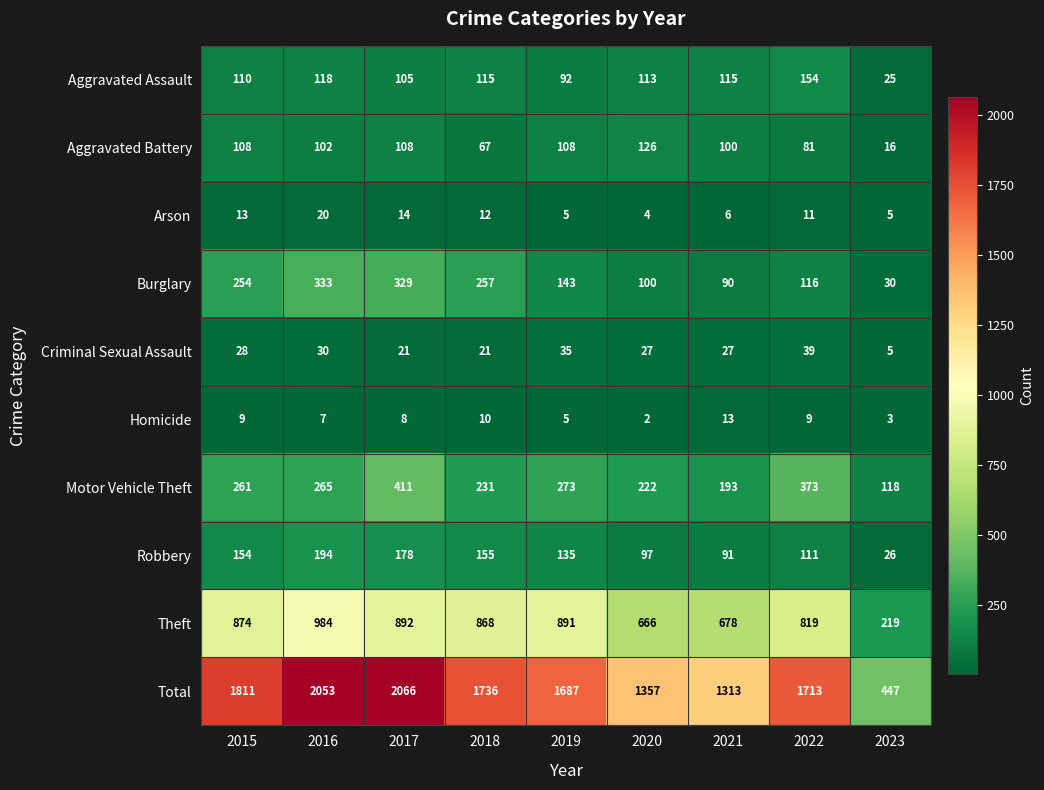

Where is Total nearest to the value 1256?

2021